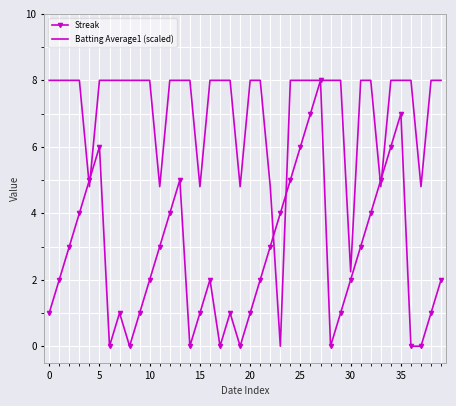

Which series has the largest total across all categories?

Batting Average1 (scaled)